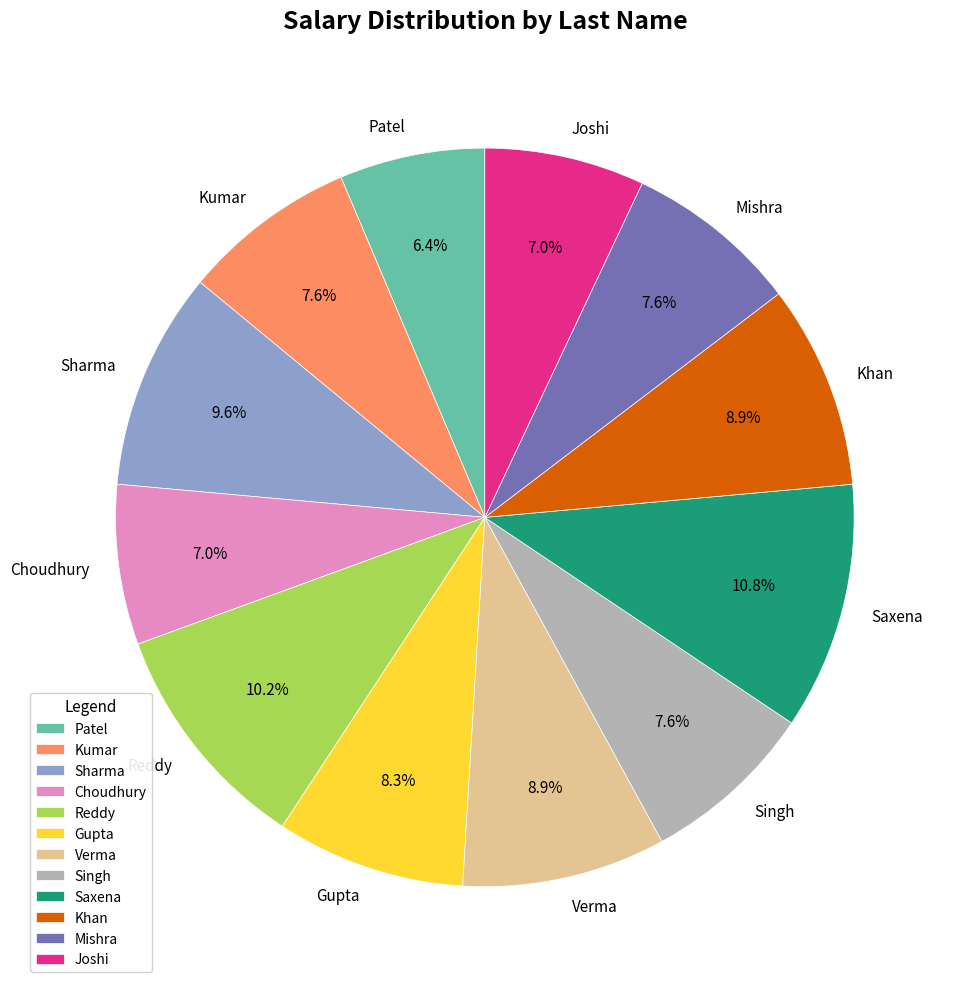

To the nearest percent, what is the combined percentage of Patel and Sharma?

16%